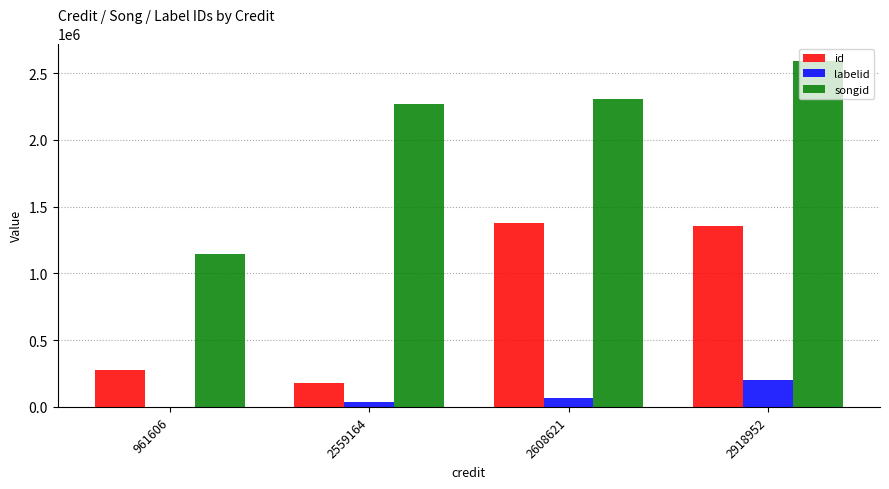

What is the spread (max minus min) of values at 2608621?

2236823